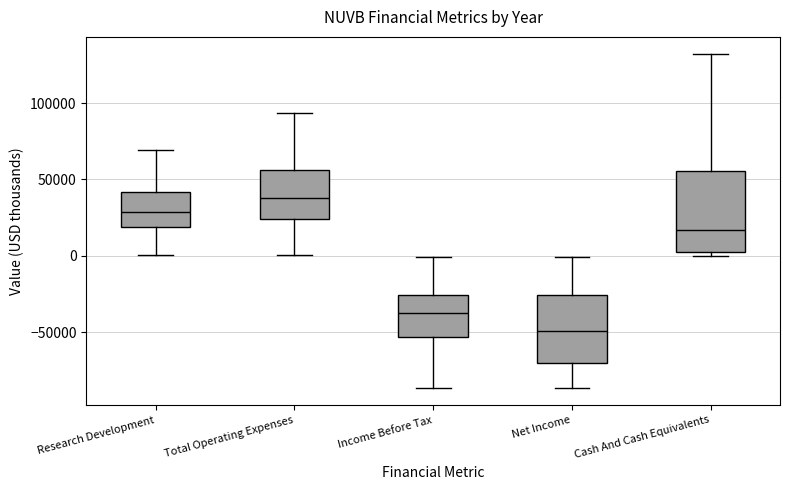

Which box has the highest median line?

Total Operating Expenses